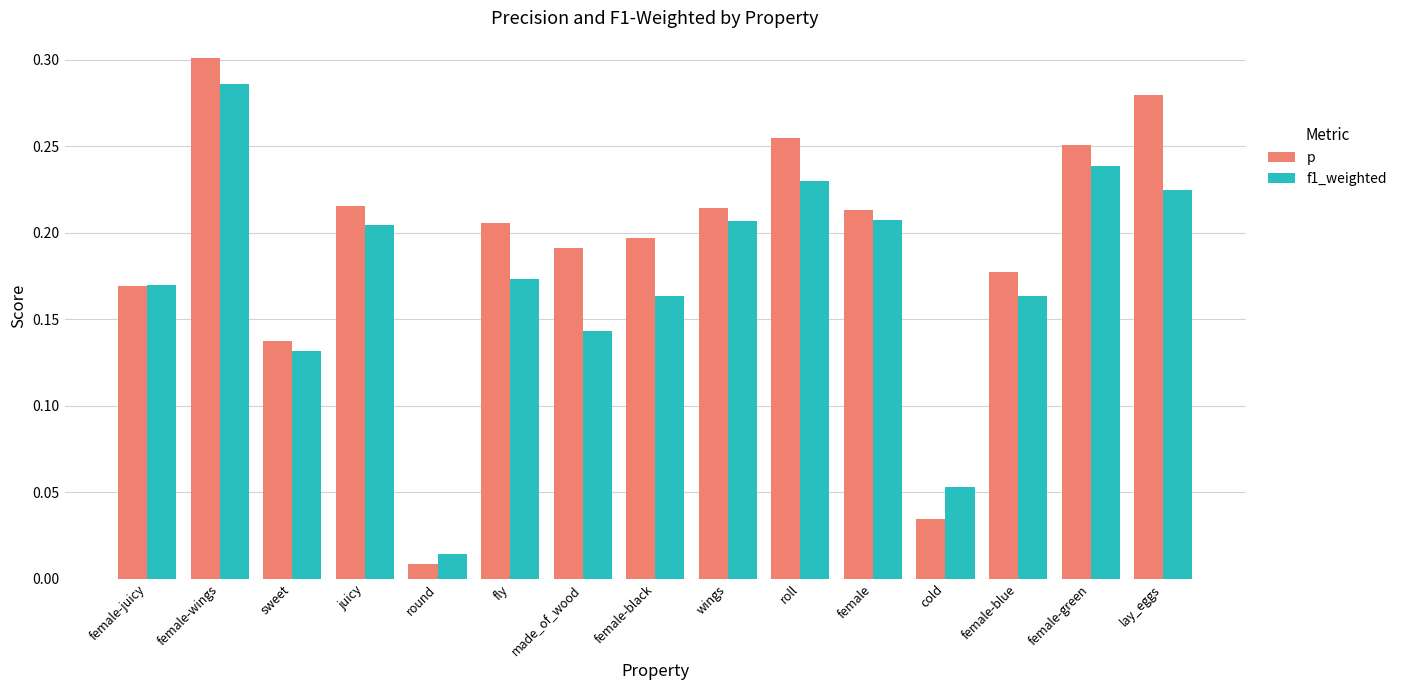

What is the sum of all f1_weighted values?

2.6